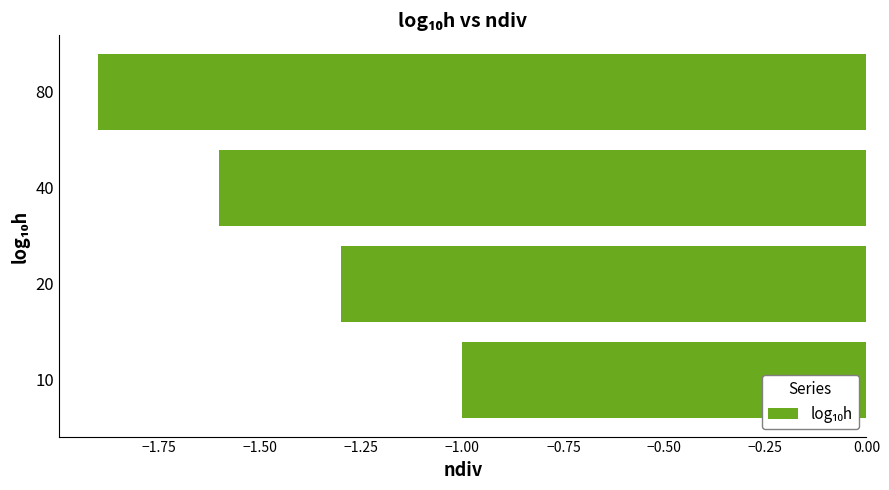

What is the difference between the second highest and minimum values?

0.6